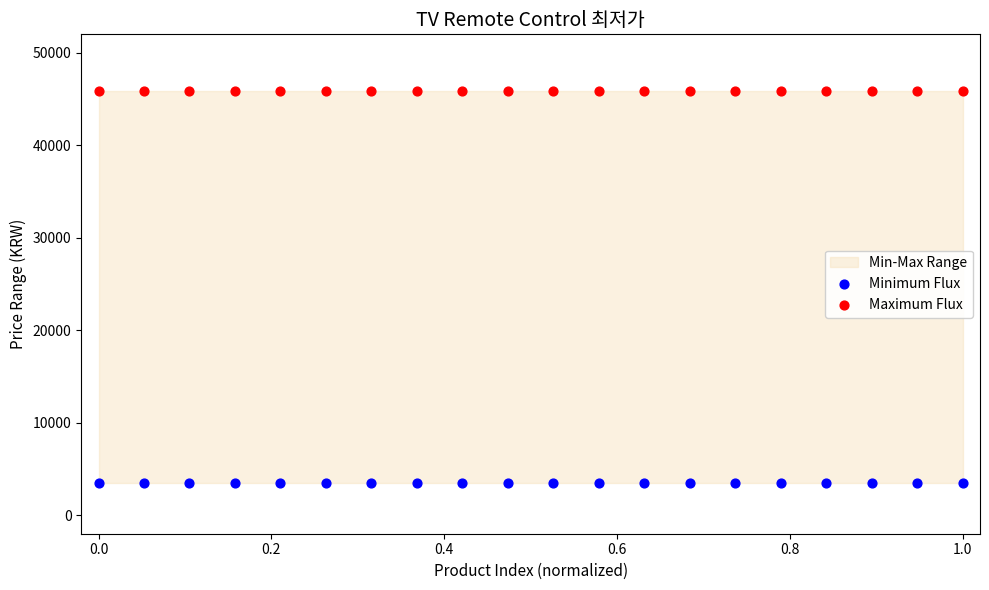

Which series contains the highest Y value?

Maximum Flux